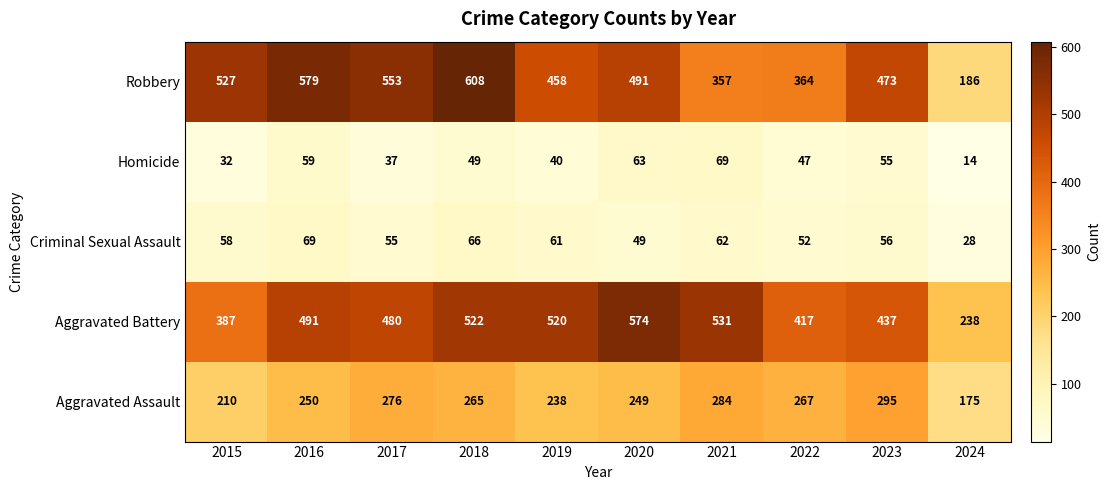

What is the maximum value shown in the chart?

608